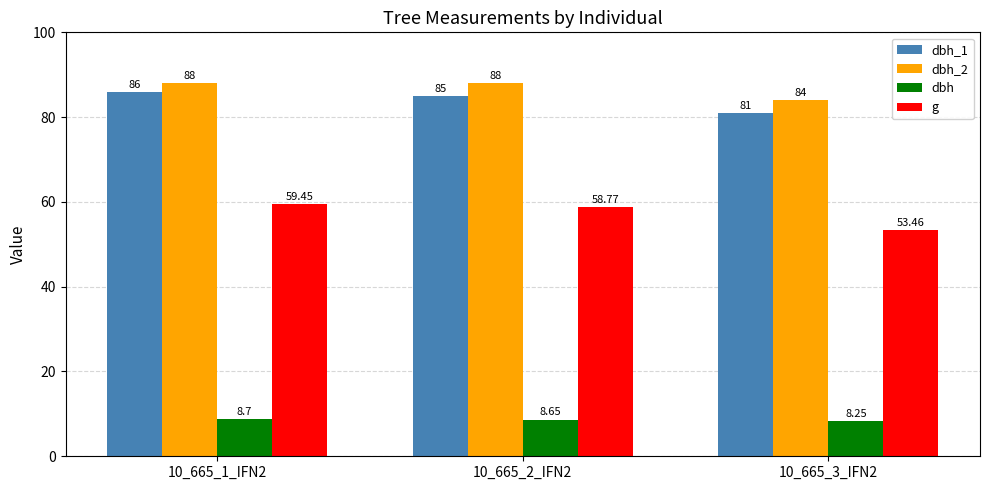

What is the label of the 1st bar from the right?

10_665_3_IFN2